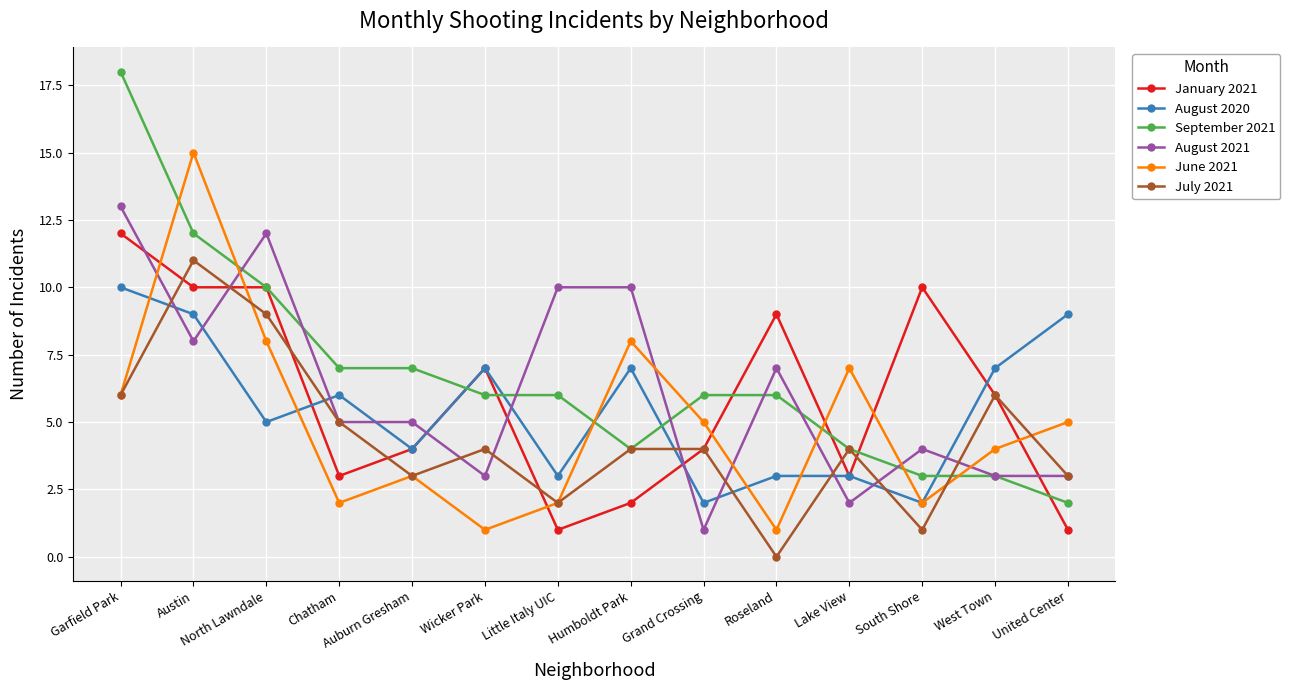

What is the lowest value of the August 2021 series?

1